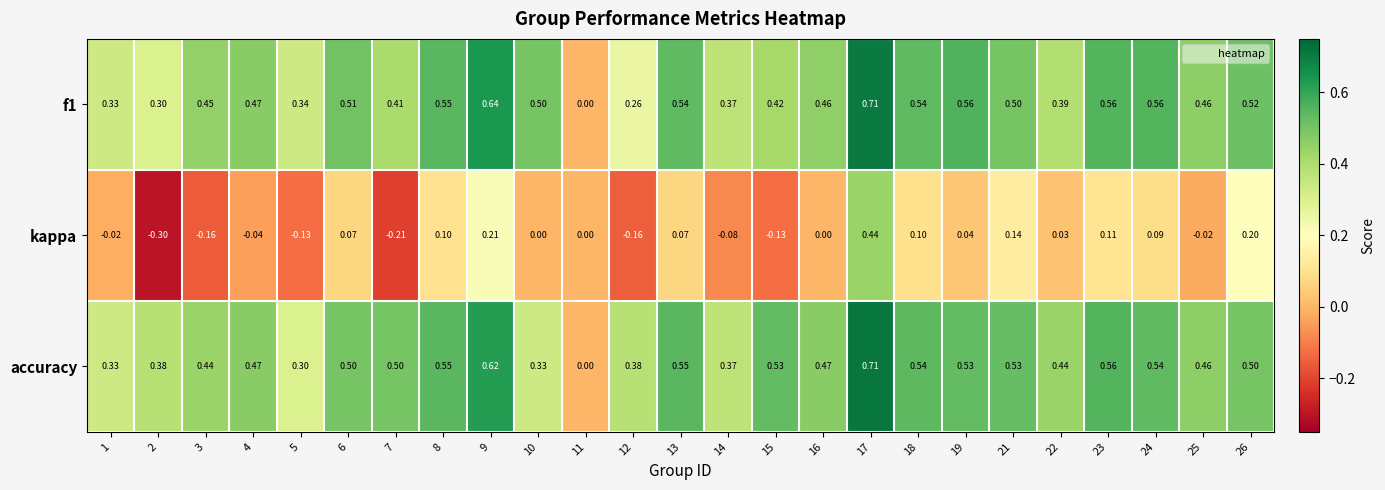

Which series has the widest spread of values?

kappa